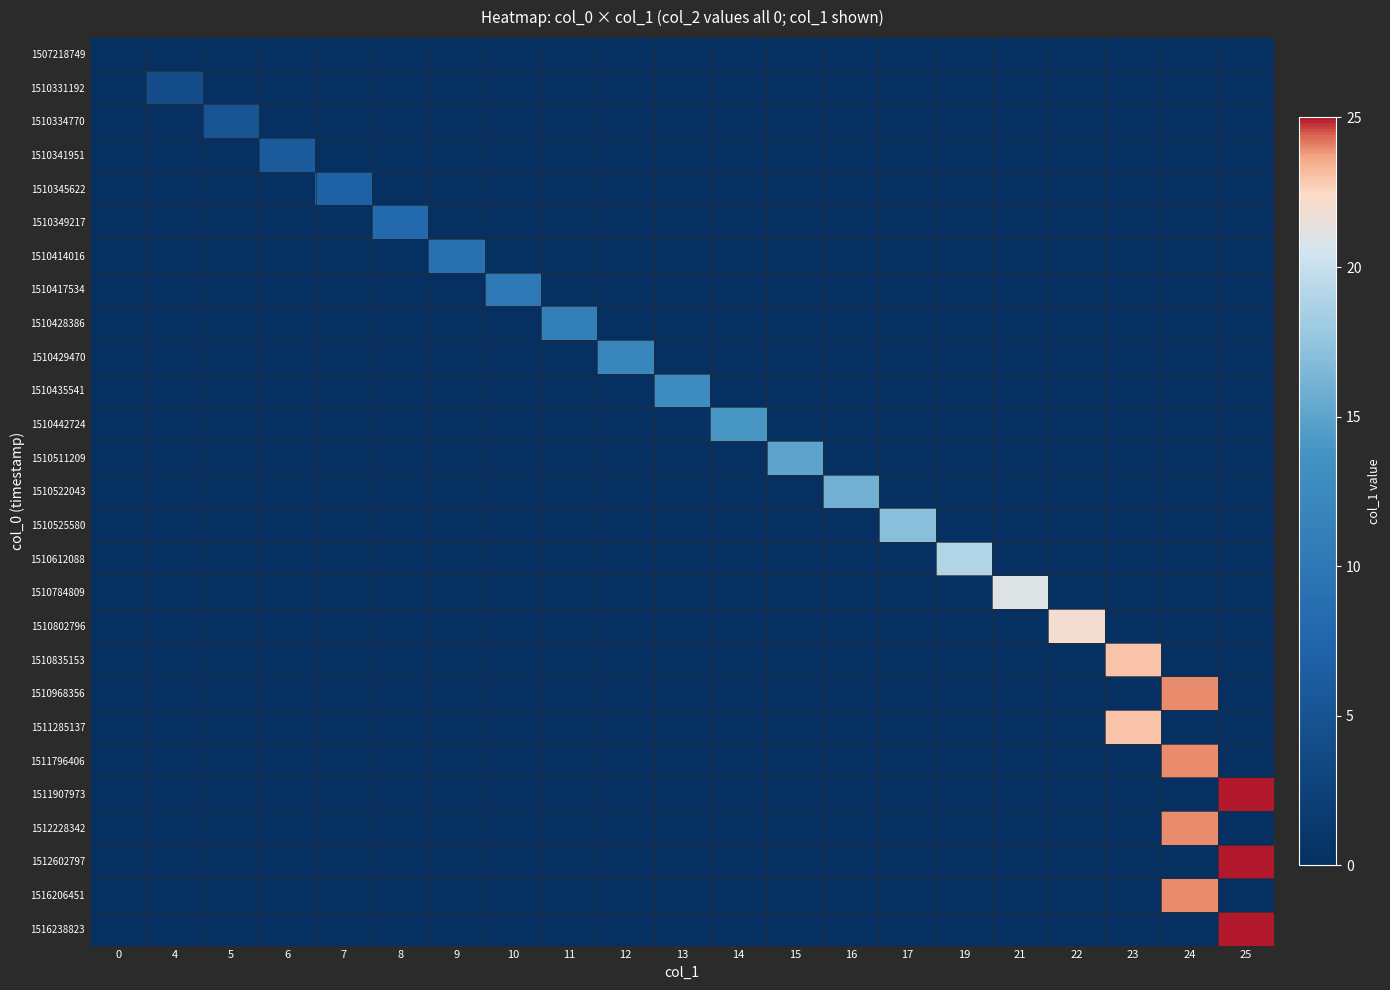

Which series has the largest total across all categories?

1511907973